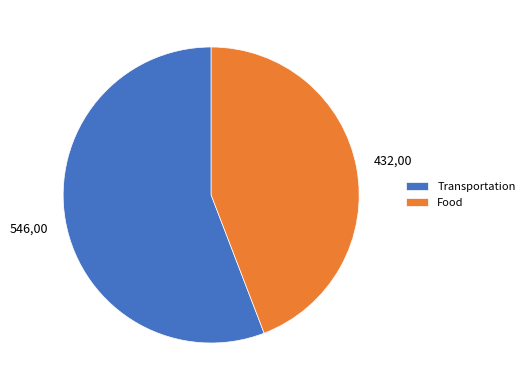

Combined, do Transportation and Food account for over 50%?

Yes